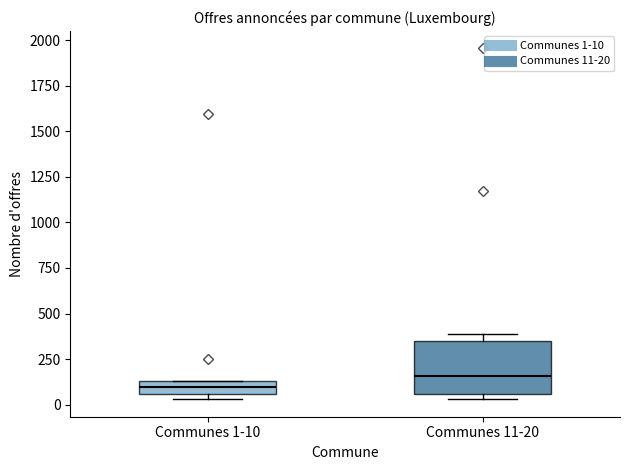

Which box is the tallest, from its lower edge to its upper edge?

Communes 11-20